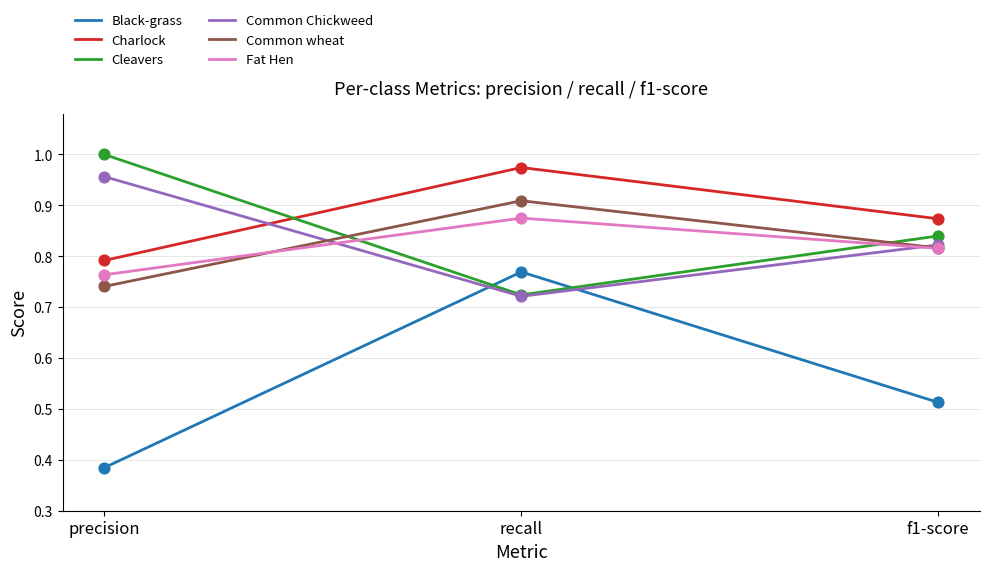

What is the total value across all series at recall?

5.0